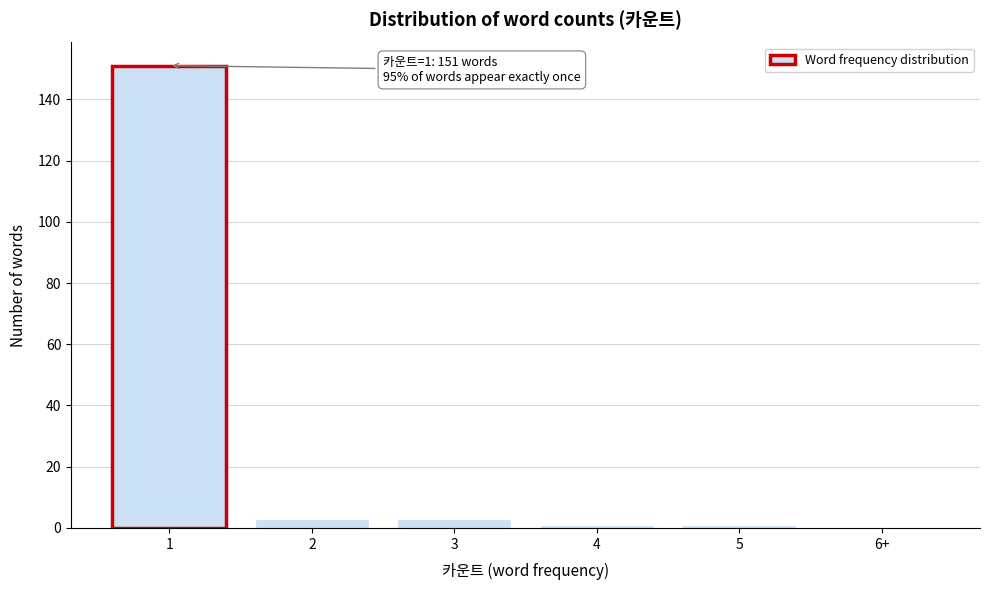

Reading right to left, list all the values displayed in this chart.

6+=0	5=1	4=1	3=3	2=3	1=151